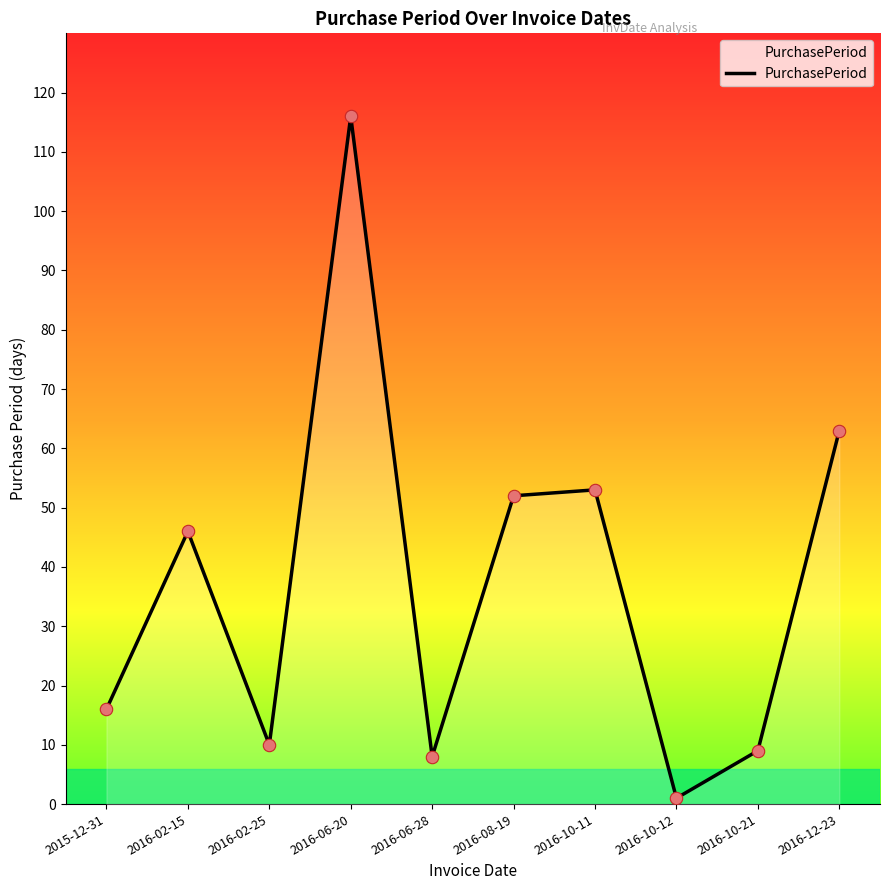

What is the change in value from 2016-06-28 to 2016-10-21?

+1